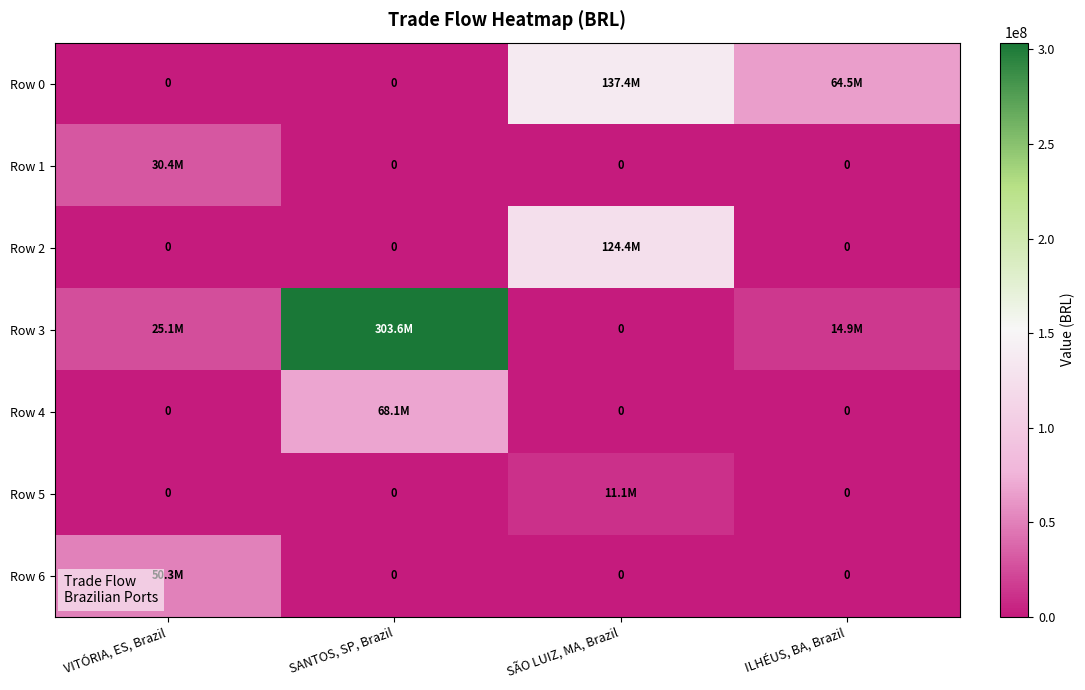

Where is Row 3 nearest to the value 151811881?

VITÓRIA, ES, Brazil